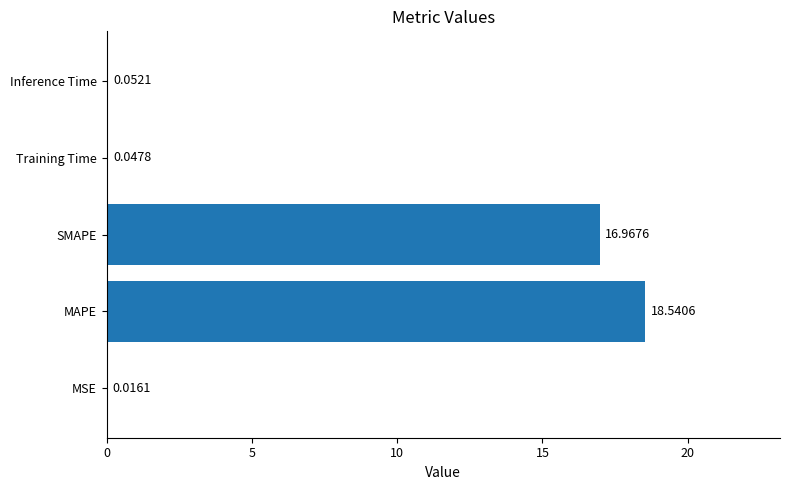

What is the sum of all values?

35.6